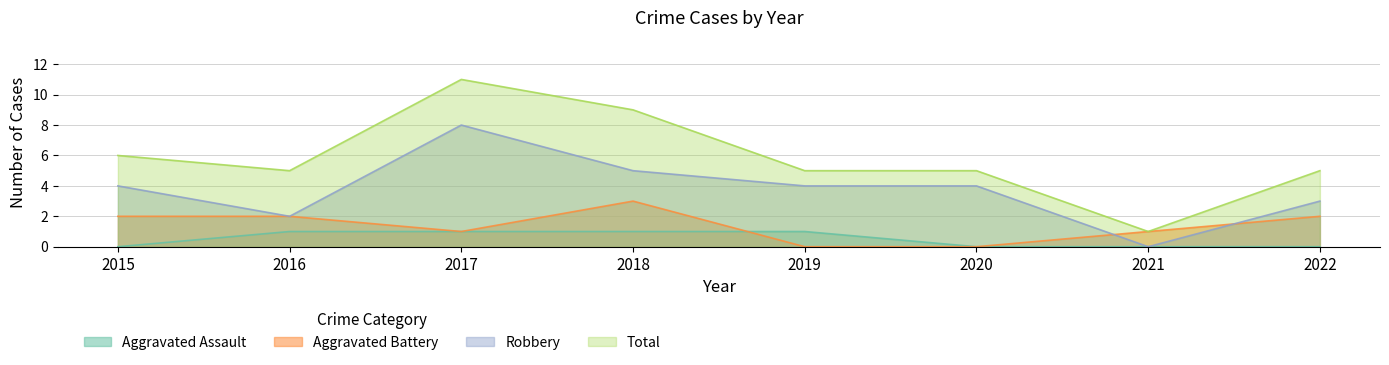

At 2017, list the series in order from largest to smallest.

Total, Robbery, Aggravated Assault, Aggravated Battery